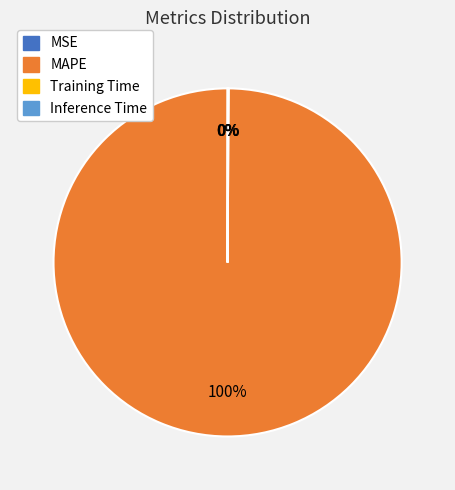

What is the majority slice?

MAPE